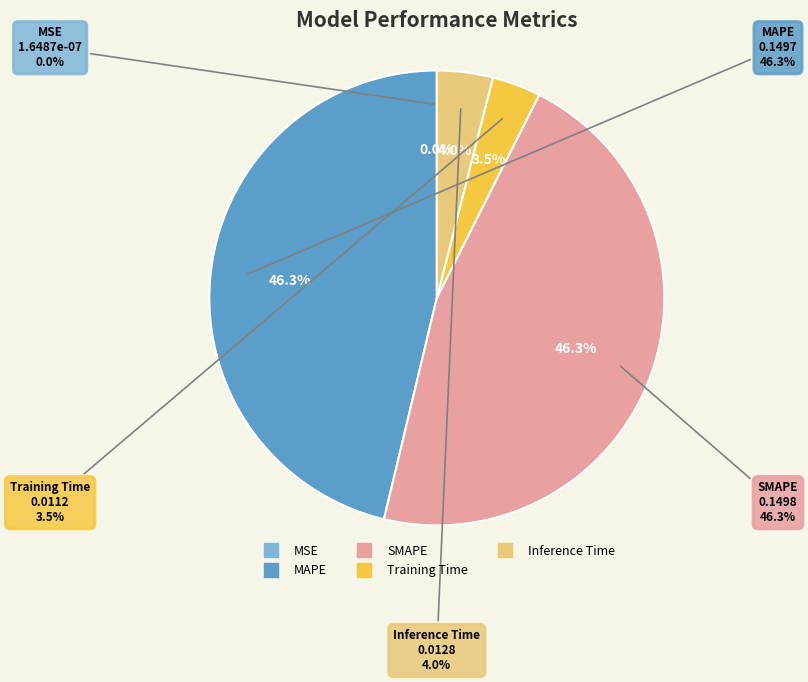

What percentage is the Training Time slice, to the nearest percent?

3%